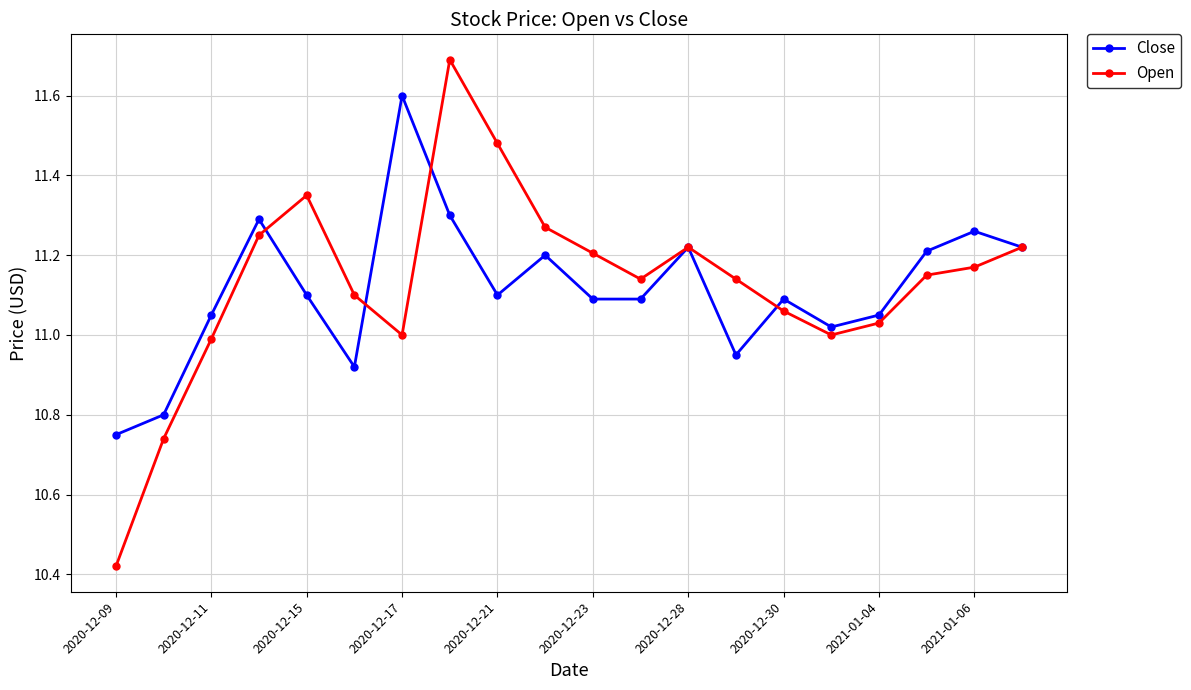

How many values in the Close series are below 11?

4